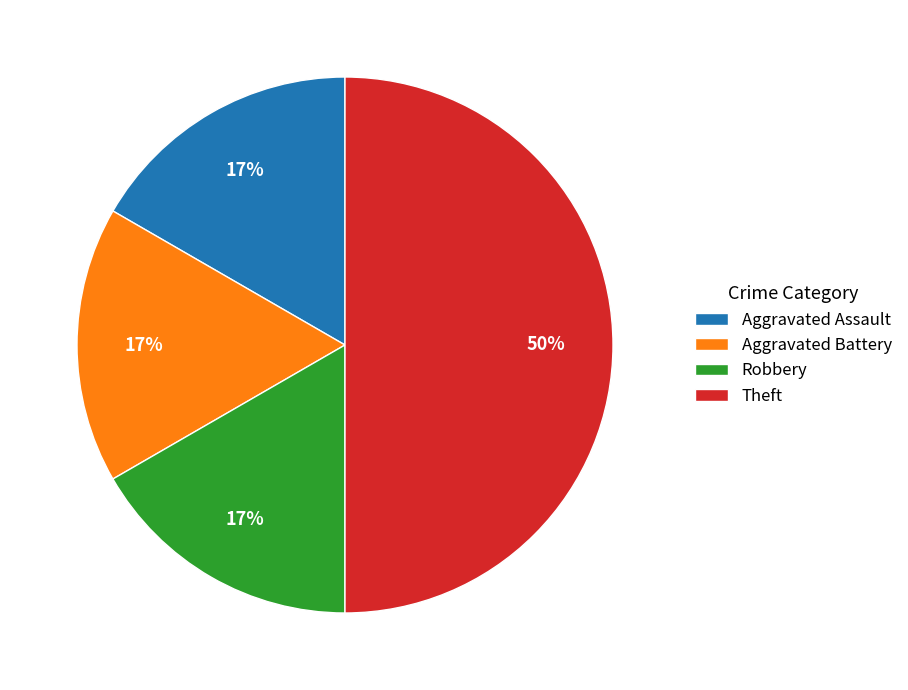

How many slices are in this pie chart?

4